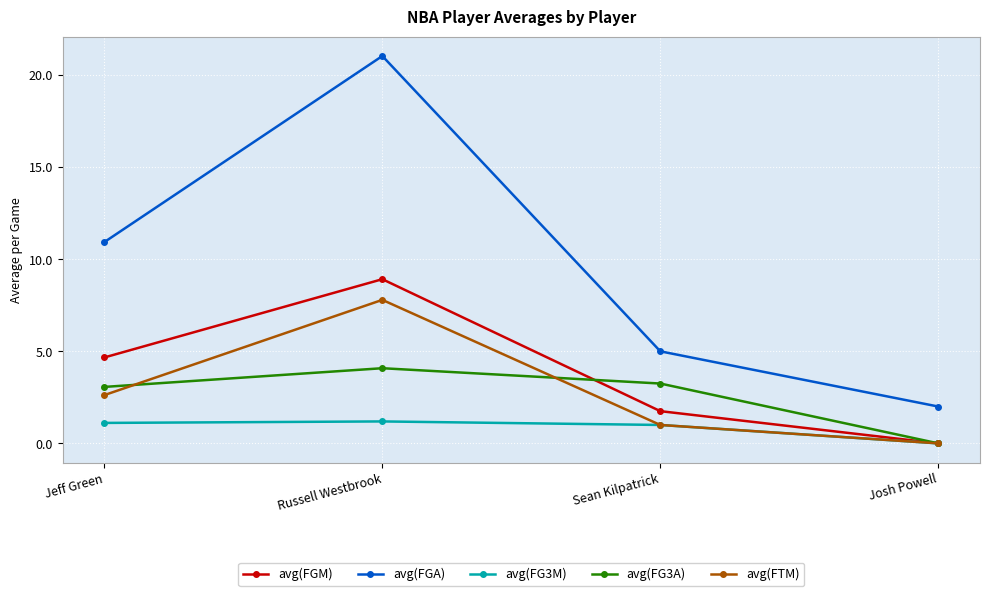

How many distinct data groups are displayed?

5